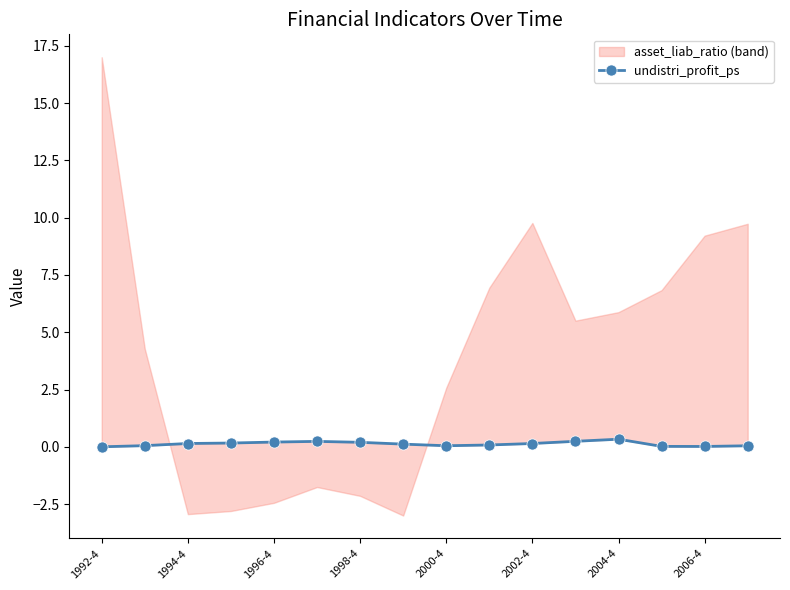

How many points are lower than both their immediate neighbors (excluding endpoints)?

2